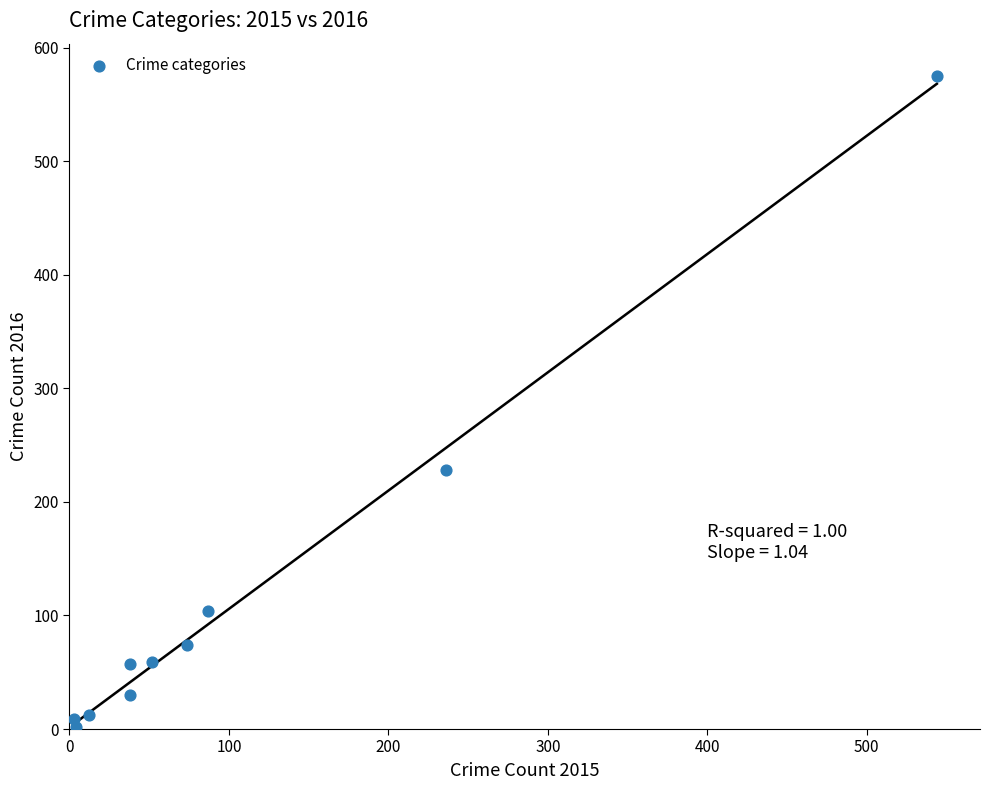

What Y value in the scatter plot is closest to 288?

228